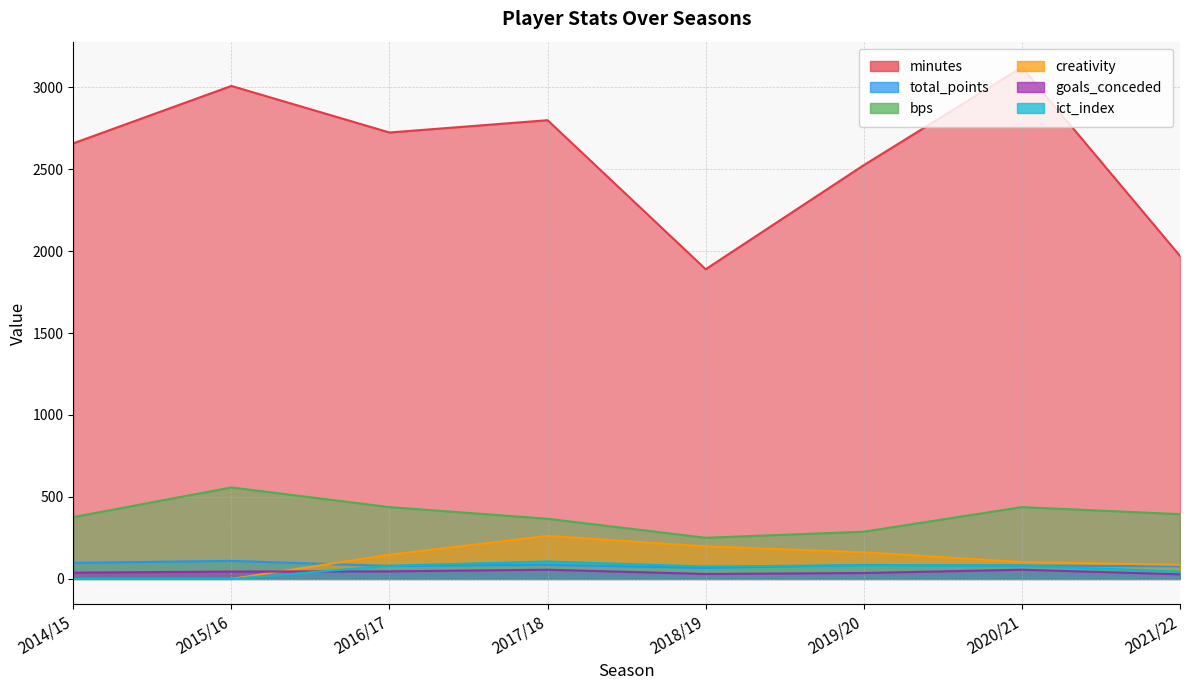

Which label corresponds to the smallest value in the chart?

2014/15